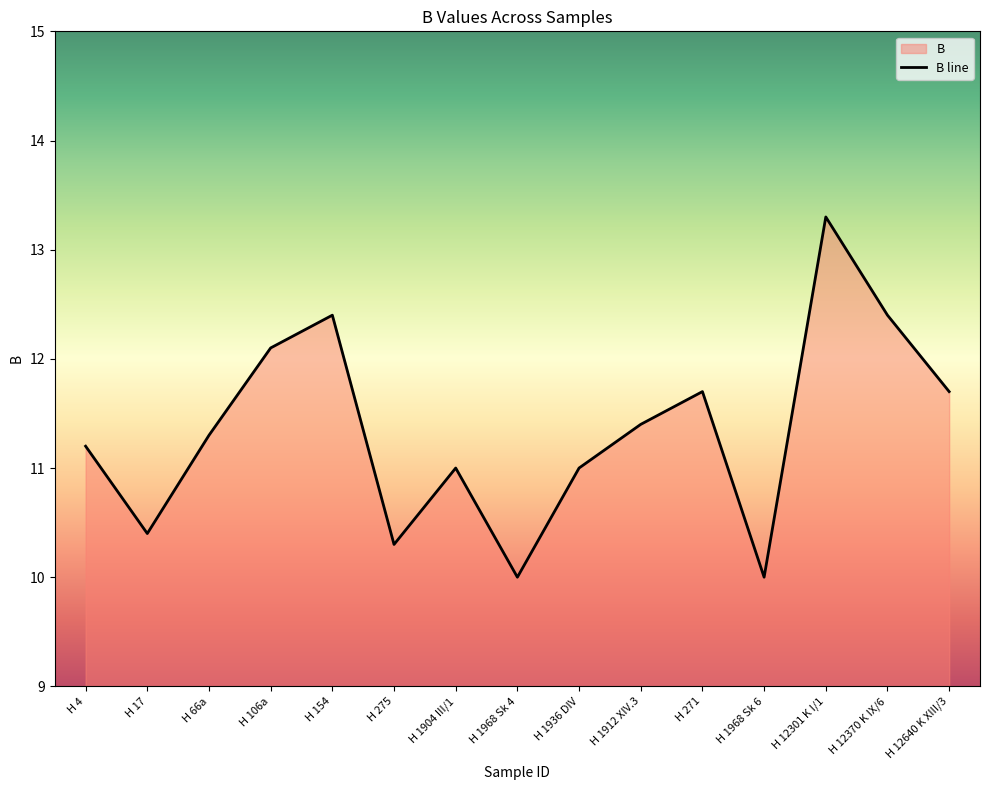

Approximately how many times larger is the value at H 154 compared to H 12301 K I/1?

0.9